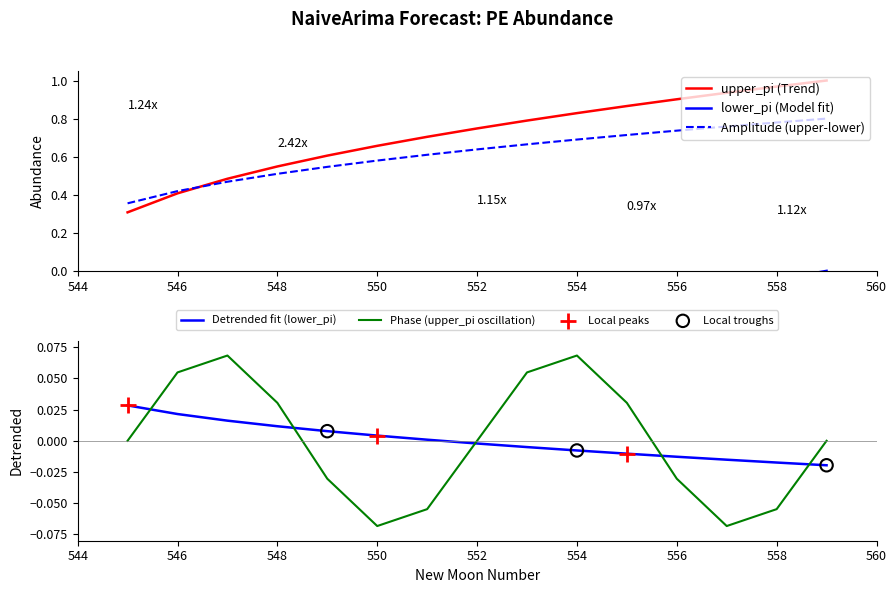

Which series has the widest spread of Y values?

upper_pi